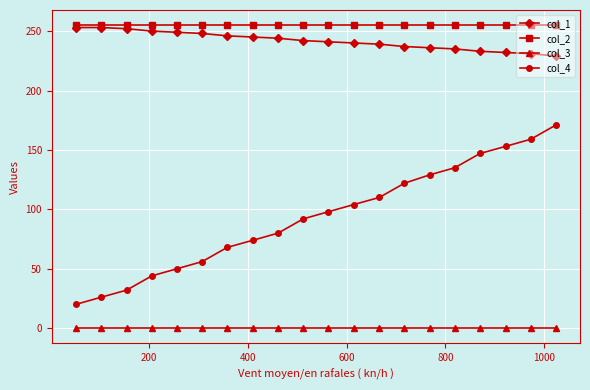

Which series has the widest spread of values?

col_4